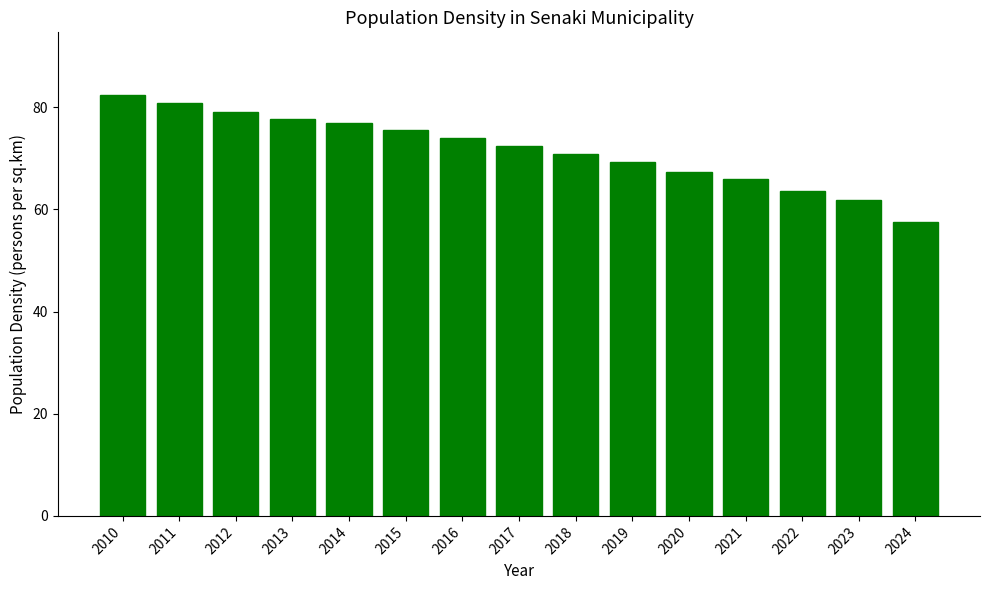

How many distinct data groups are displayed?

1